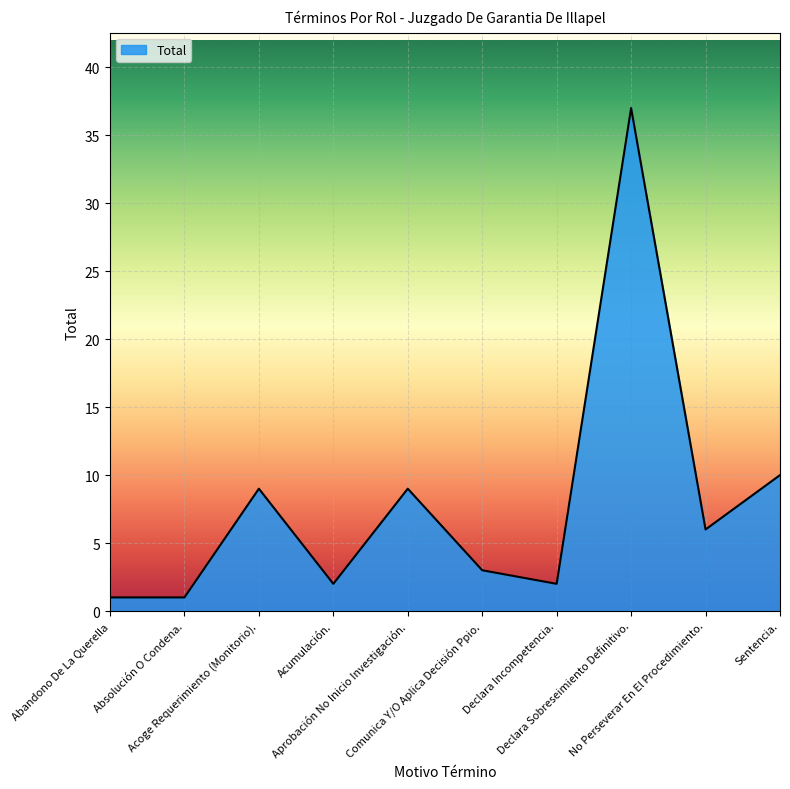

What is the difference between the maximum and minimum values?

36